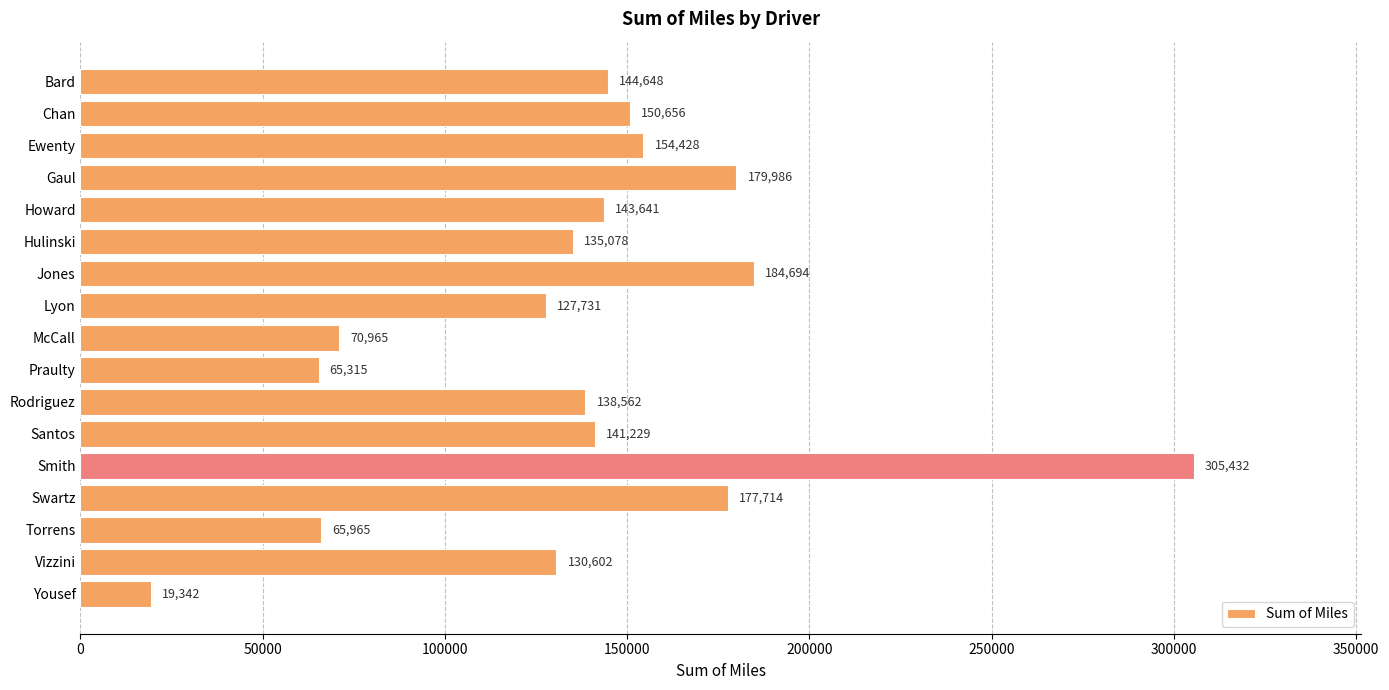

Rank the categories by value from lowest to highest.

Yousef, Praulty, Torrens, McCall, Lyon, Vizzini, Hulinski, Rodriguez, Santos, Howard, Bard, Chan, Ewenty, Swartz, Gaul, Jones, Smith